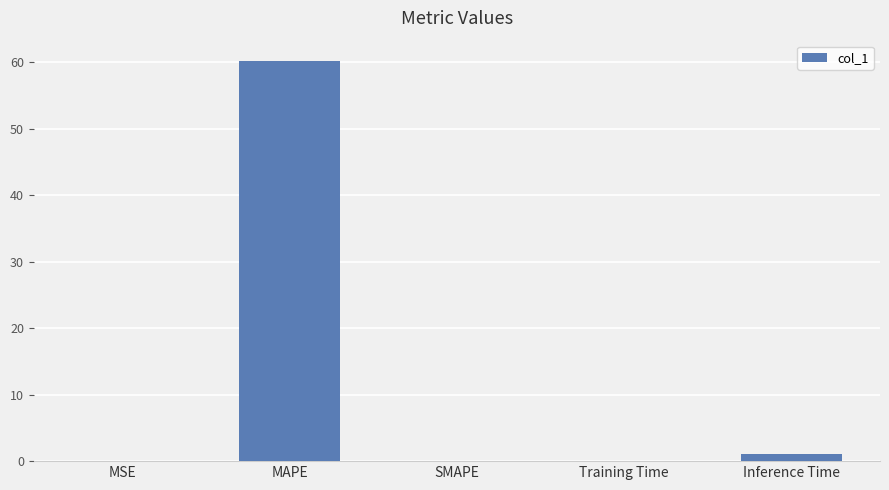

The chart shows a value of 0.0 at MSE. True or false?

True